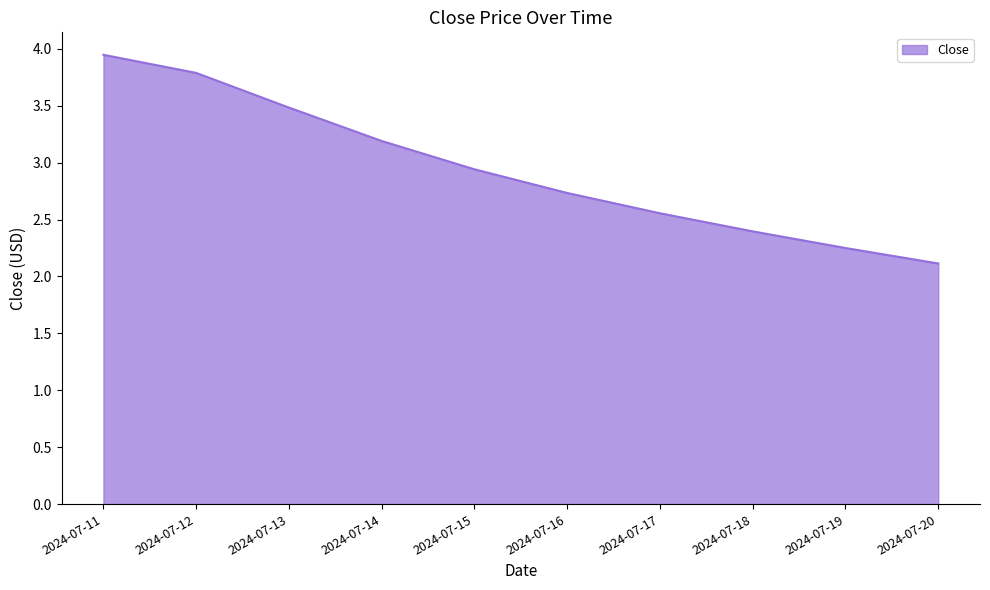

What is the sum of the values at 2024-07-13 and 2024-07-17?

6.0